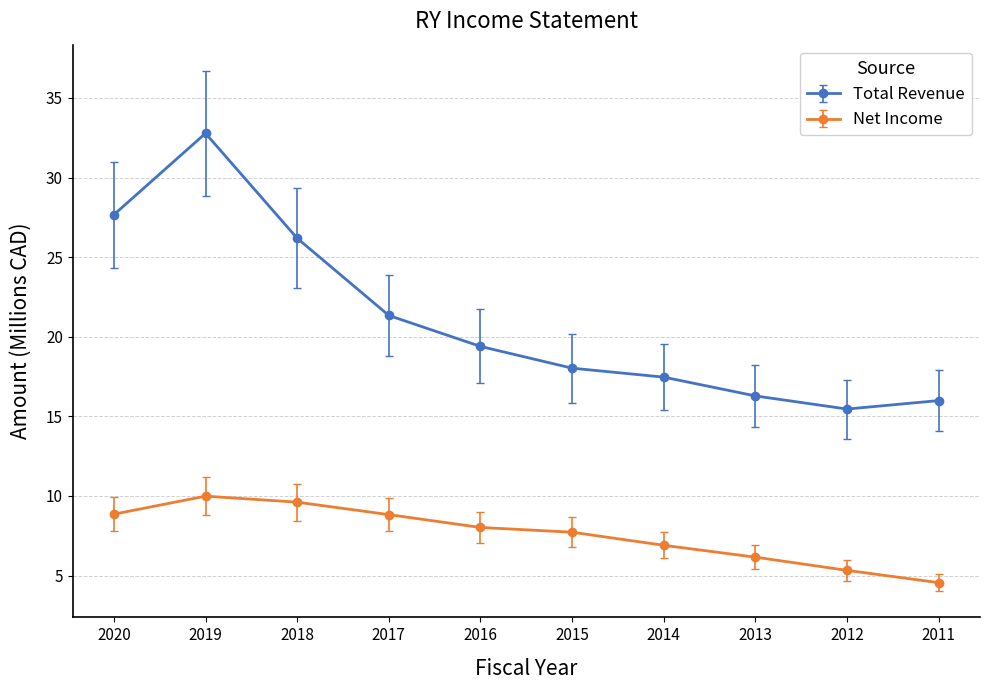

Does the chart have visible grid lines?

Yes